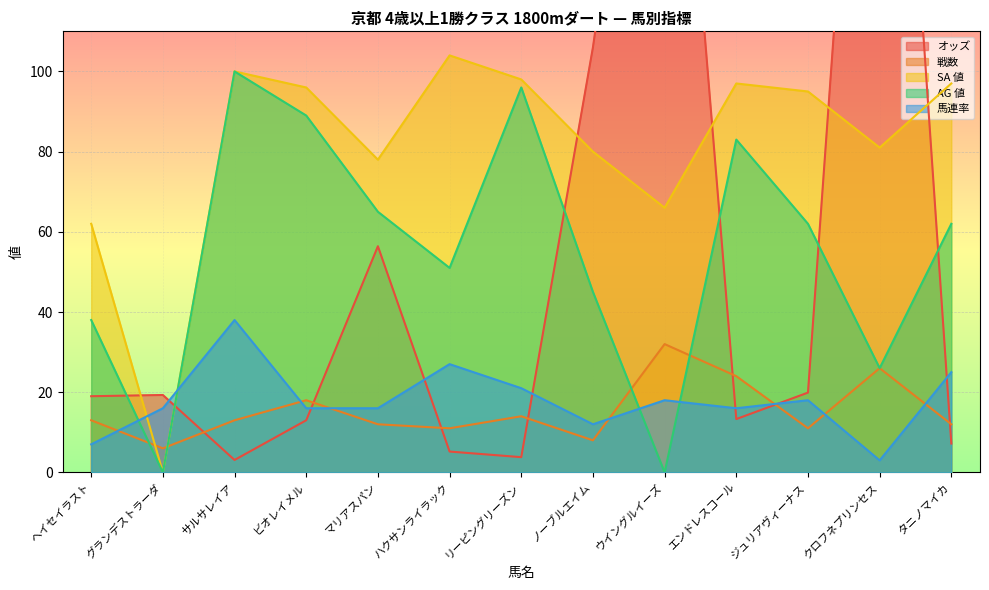

Reading left to right, list all the values displayed in this chart.

オッズ: ヘイセイラスト=19.0	グランデストラーダ=19.3	サルサレイア=3.1	ビオレイメル=13.0	マリアスパン=56.4	ハクサンライラック=5.2	リーピングリーズン=3.8	ノーブルエイム=106.0	ウイングルイーズ=231.0	エンドレスコール=13.3	ジュリアヴィーナス=19.9	クロフネプリンセス=268.6	タニノマイカ=7.2
戦数: ヘイセイラスト=13.0	グランデストラーダ=6.0	サルサレイア=13.0	ビオレイメル=18.0	マリアスパン=12.0	ハクサンライラック=11.0	リーピングリーズン=14.0	ノーブルエイム=8.0	ウイングルイーズ=32.0	エンドレスコール=24.0	ジュリアヴィーナス=11.0	クロフネプリンセス=26.0	タニノマイカ=12.0
SA 値: ヘイセイラスト=62.0	グランデストラーダ=0.0	サルサレイア=100.0	ビオレイメル=96.0	マリアスパン=78.0	ハクサンライラック=104.0	リーピングリーズン=98.0	ノーブルエイム=80.0	ウイングルイーズ=66.0	エンドレスコール=97.0	ジュリアヴィーナス=95.0	クロフネプリンセス=81.0	タニノマイカ=97.0
AG 値: ヘイセイラスト=38.0	グランデストラーダ=0.0	サルサレイア=100.0	ビオレイメル=89.0	マリアスパン=65.0	ハクサンライラック=51.0	リーピングリーズン=96.0	ノーブルエイム=45.0	ウイングルイーズ=0.0	エンドレスコール=83.0	ジュリアヴィーナス=62.0	クロフネプリンセス=26.0	タニノマイカ=62.0
馬連率: ヘイセイラスト=7.0	グランデストラーダ=16.0	サルサレイア=38.0	ビオレイメル=16.0	マリアスパン=16.0	ハクサンライラック=27.0	リーピングリーズン=21.0	ノーブルエイム=12.0	ウイングルイーズ=18.0	エンドレスコール=16.0	ジュリアヴィーナス=18.0	クロフネプリンセス=3.0	タニノマイカ=25.0